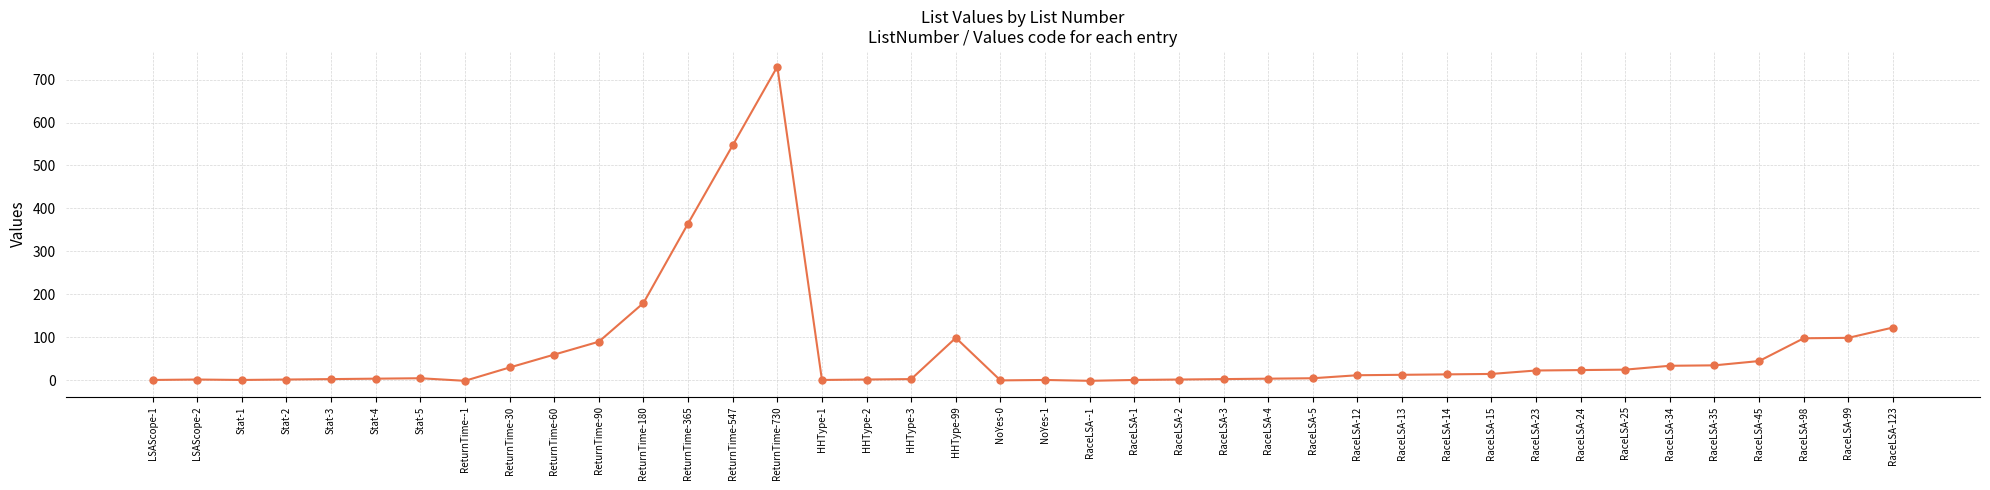

How many lines are shown in the chart?

1